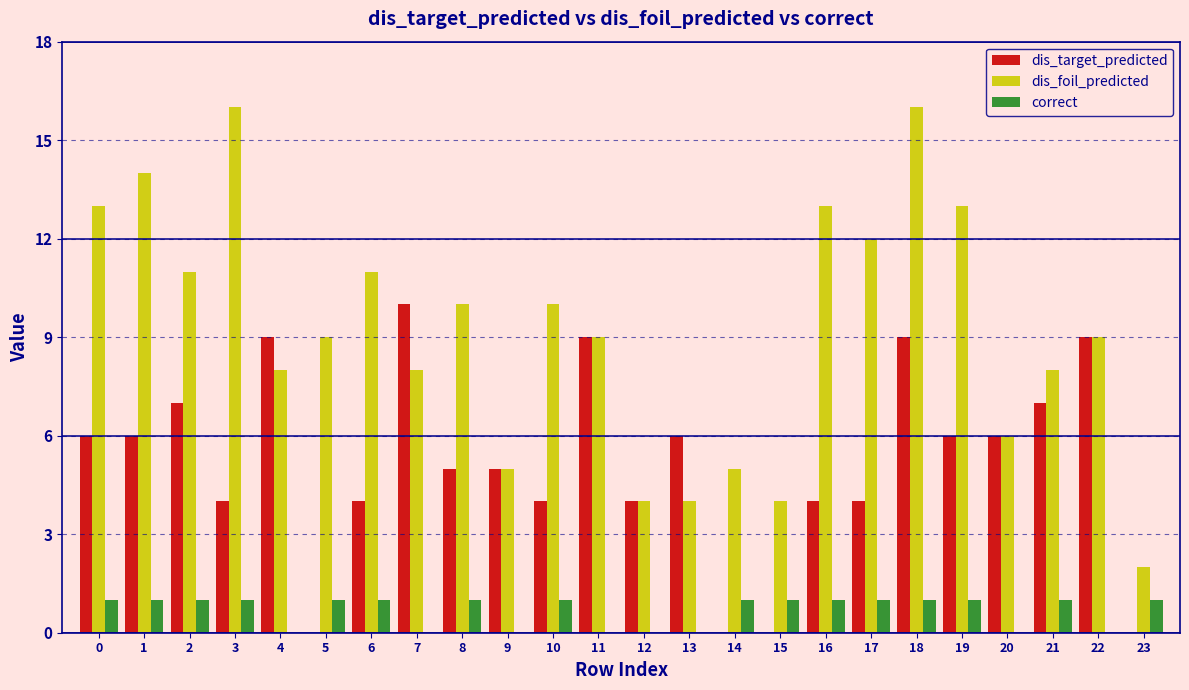

Which series has the largest range (max minus min)?

dis_foil_predicted